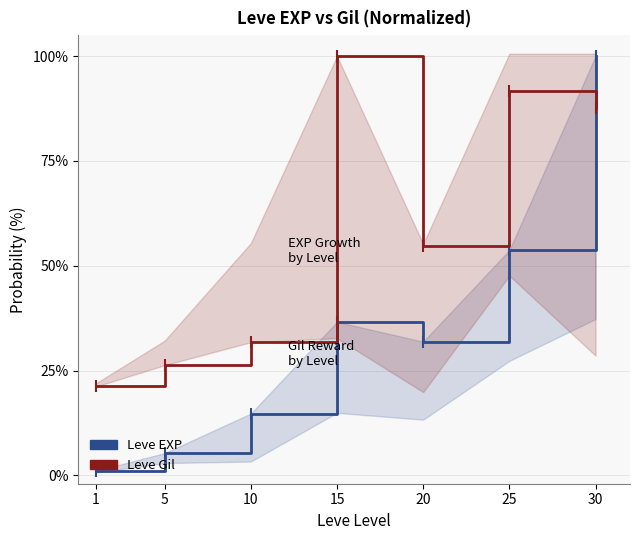

At which label does Leve EXP first exceed 31?

15